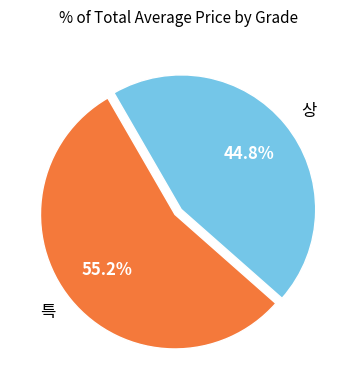

Approximately how many times larger is the value at 특 compared to 상?

1.2